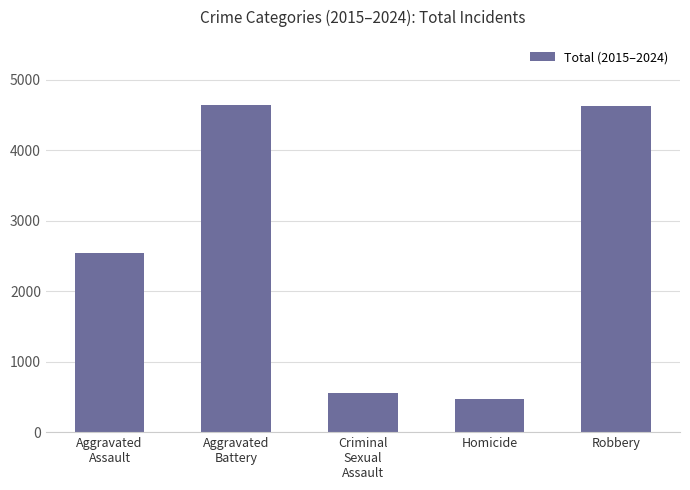

What is the label of the 3rd bar from the left?

Criminal
Sexual
Assault